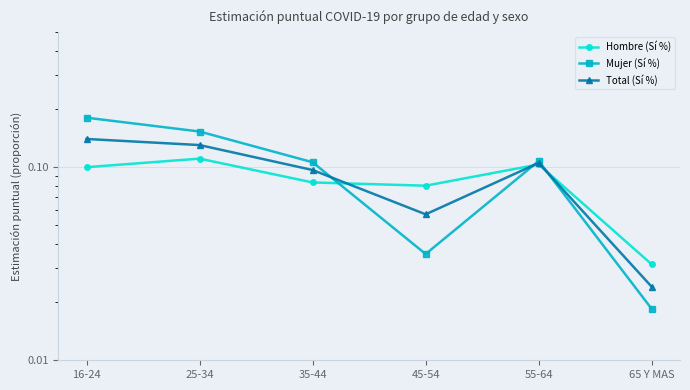

What is the sum of all Total (Sí %) values?

0.6